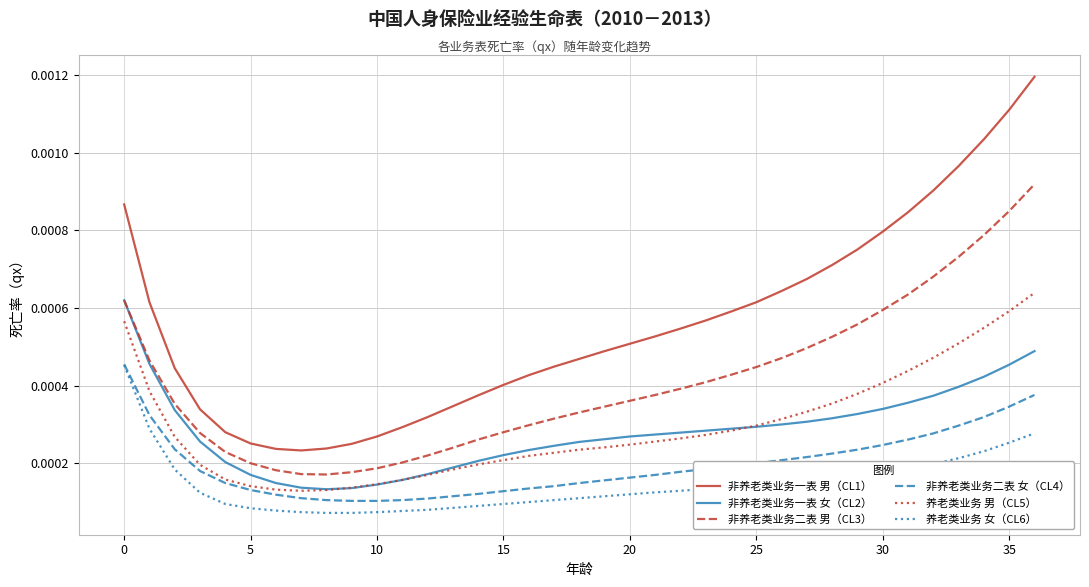

Which series has the largest range (max minus min)?

非养老类业务一表 男（CL1）